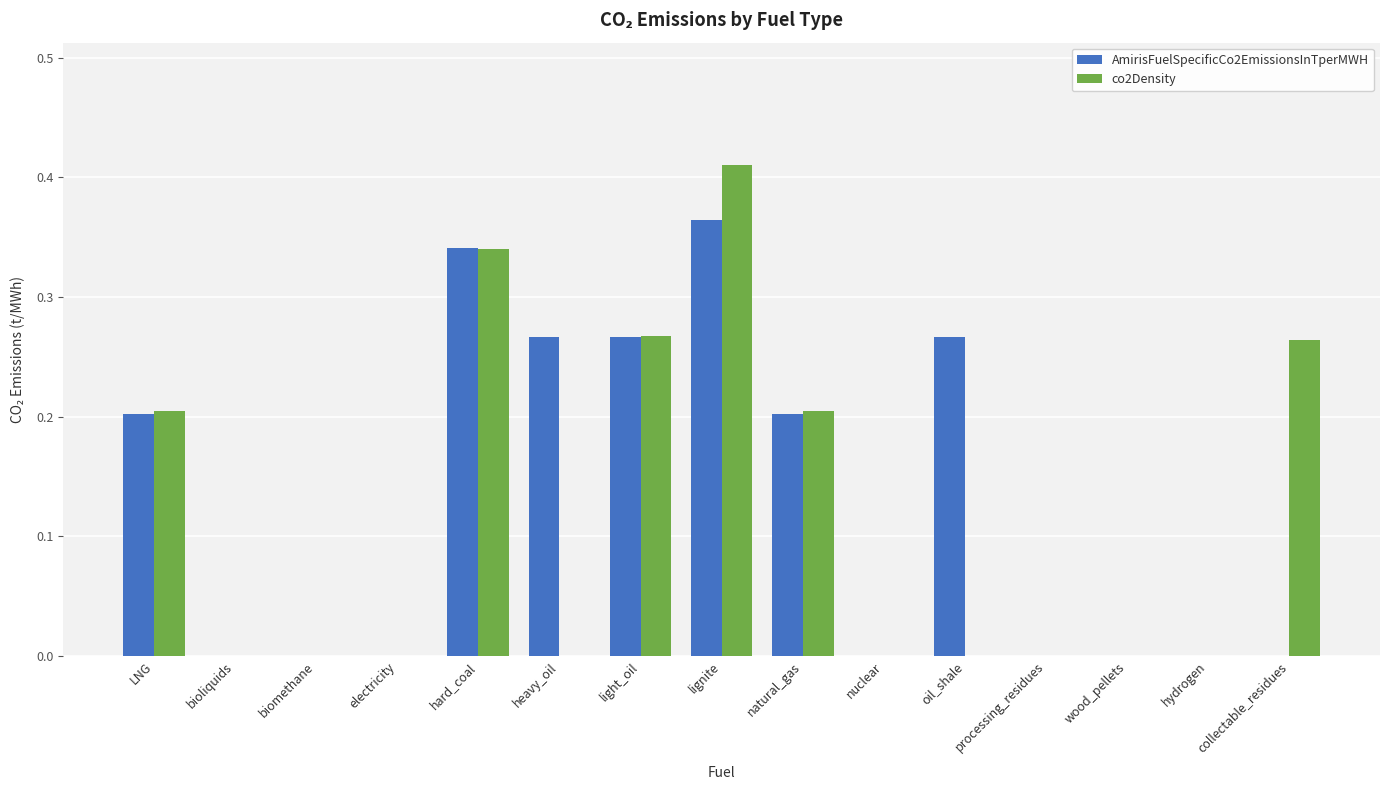

The AmirisFuelSpecificCo2EmissionsInTperMWH series shows 0.0 at wood_pellets. True or false?

True